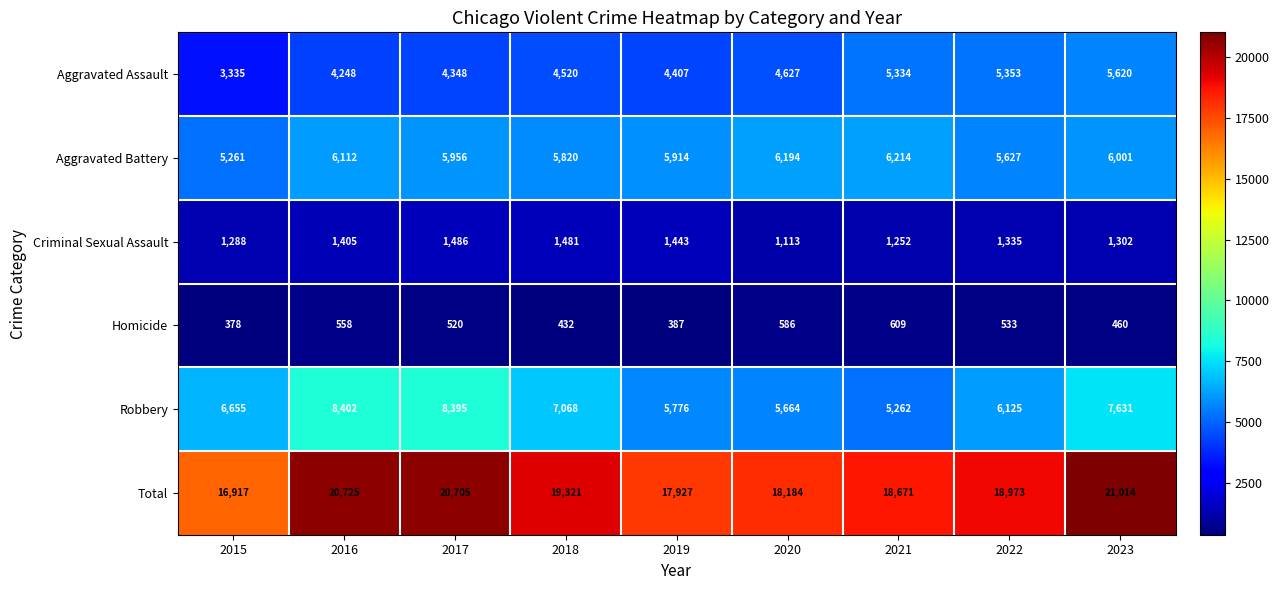

The value of Robbery at 2018 is 4321. True or false?

False